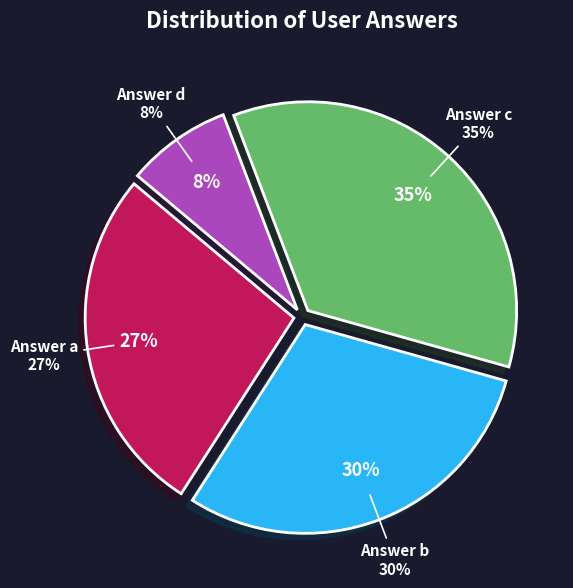

What percentage do a and d together represent?

35.1%